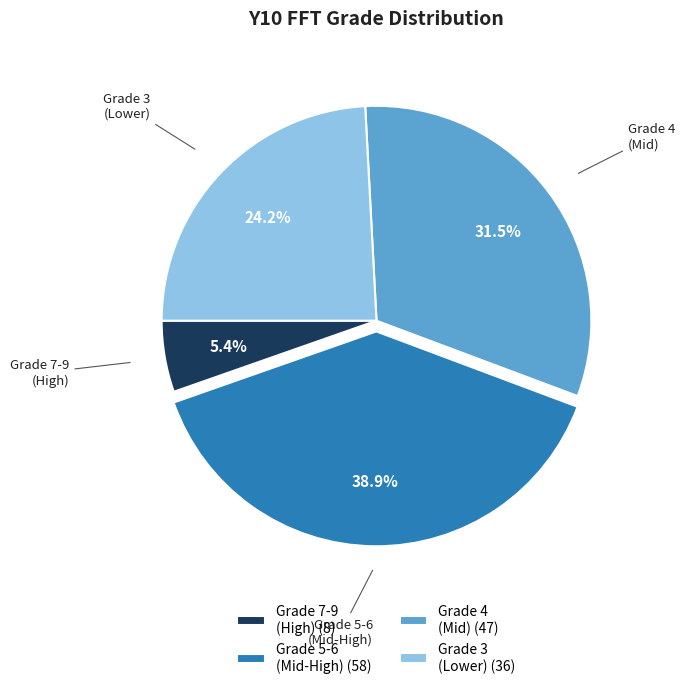

Is there a majority slice in this chart?

No